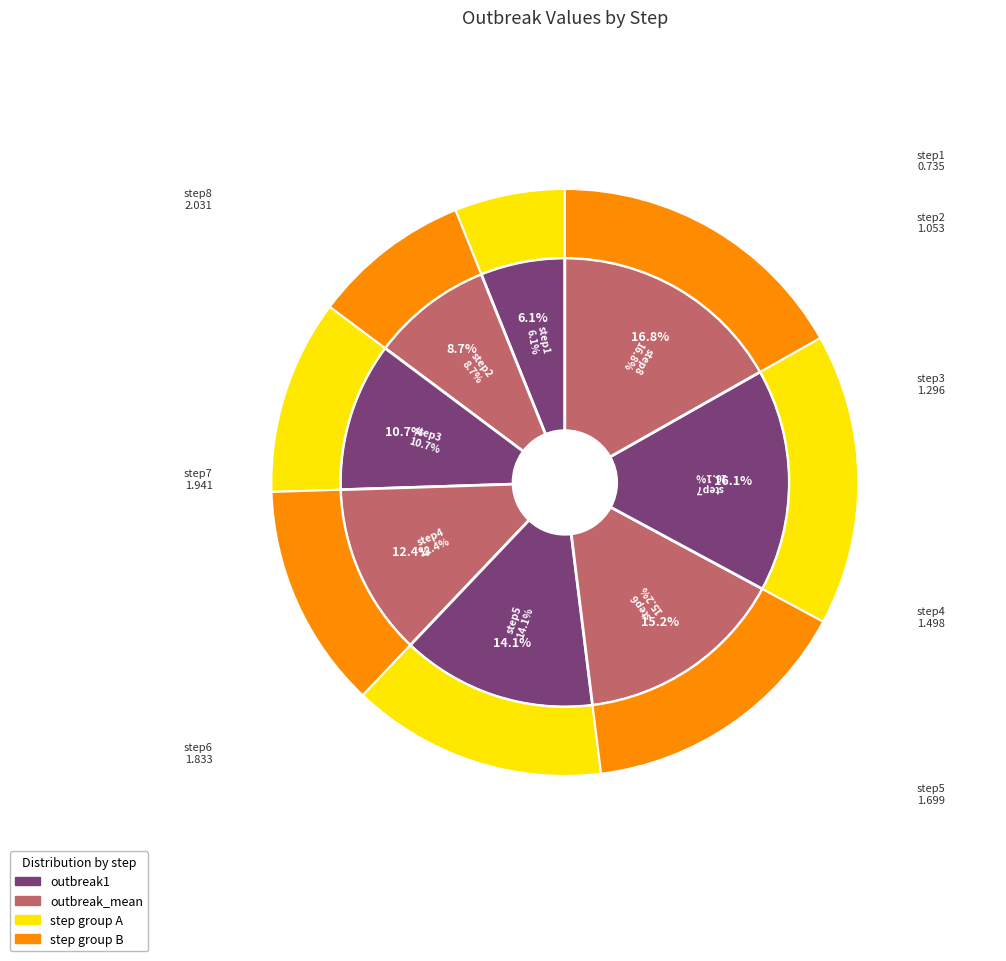

Which has a higher value, step8 or step7?

step8